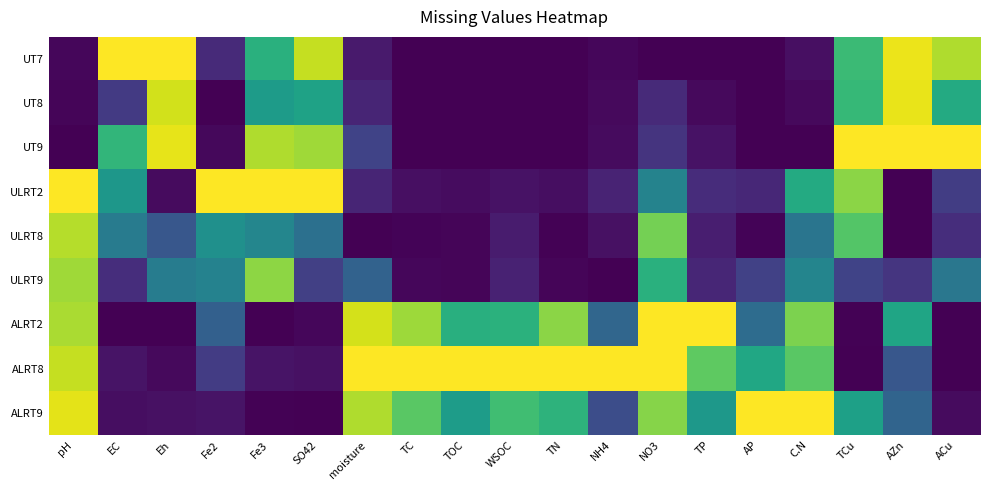

At which category is the sum across all series the highest?

pH